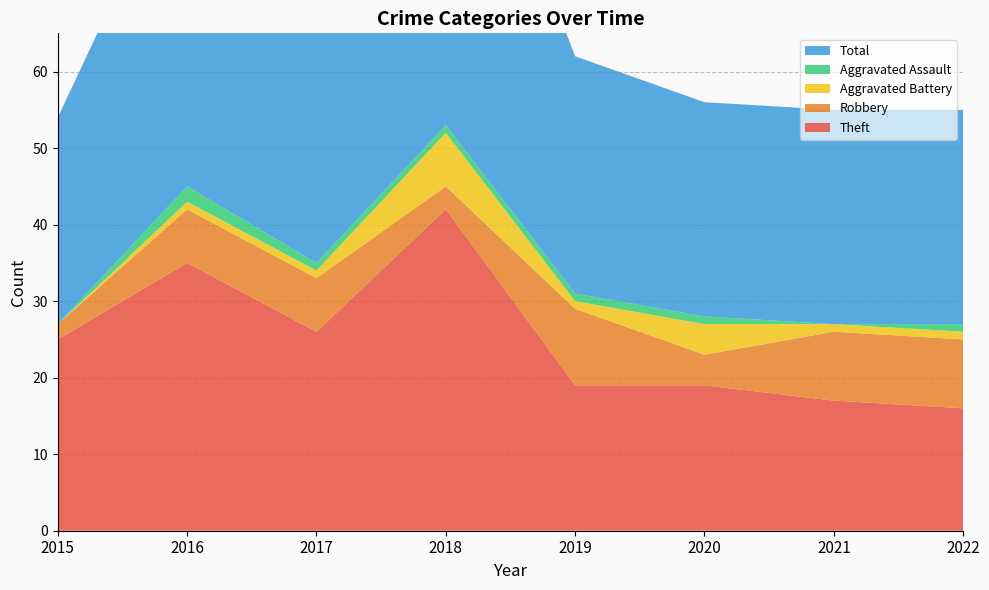

Reading right to left, extract all data points from this chart.

Theft: 2022=16	2021=17	2020=19	2019=19	2018=42	2017=26	2016=35	2015=25
Robbery: 2022=9	2021=9	2020=4	2019=10	2018=3	2017=7	2016=7	2015=2
Aggravated Battery: 2022=1	2021=1	2020=4	2019=1	2018=7	2017=1	2016=1	2015=0
Aggravated Assault: 2022=1	2021=0	2020=1	2019=1	2018=1	2017=1	2016=2	2015=0
Total: 2022=28	2021=28	2020=28	2019=31	2018=53	2017=35	2016=45	2015=27